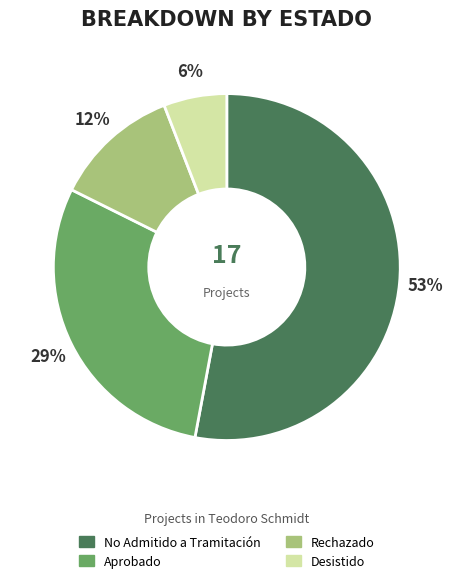

To the nearest percent, what portion does Rechazado represent?

12%